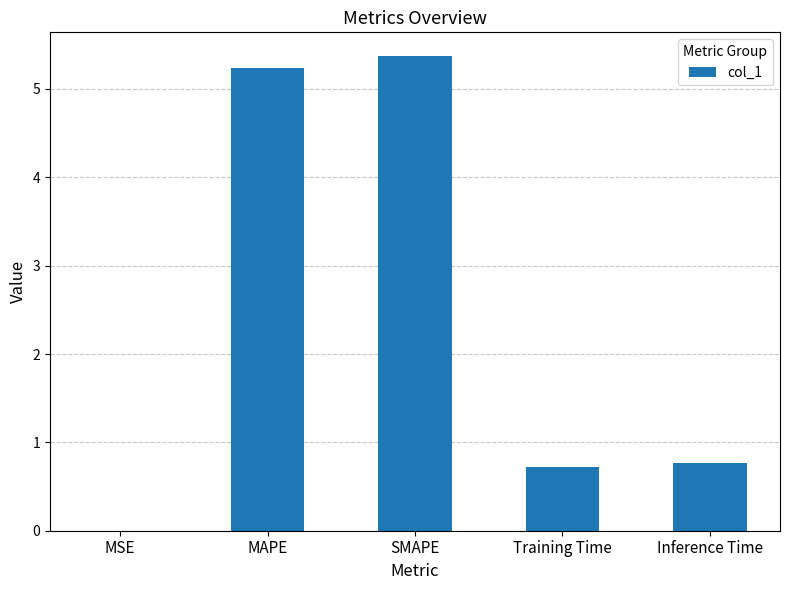

What is the average value?

2.4